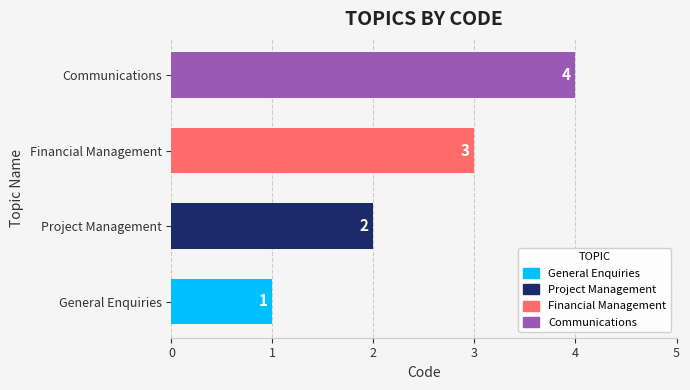

Approximately how many times larger is the value at Project Management compared to Communications?

0.5